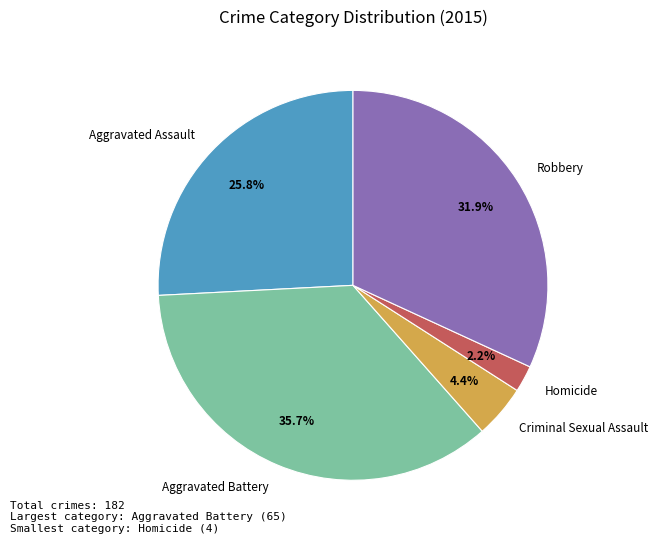

How many segments does this pie chart have?

5